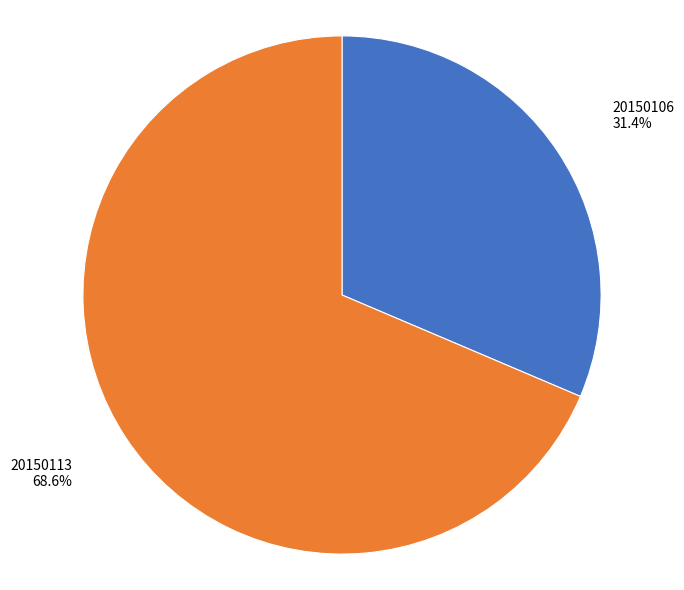

Is there a majority slice in this chart?

Yes